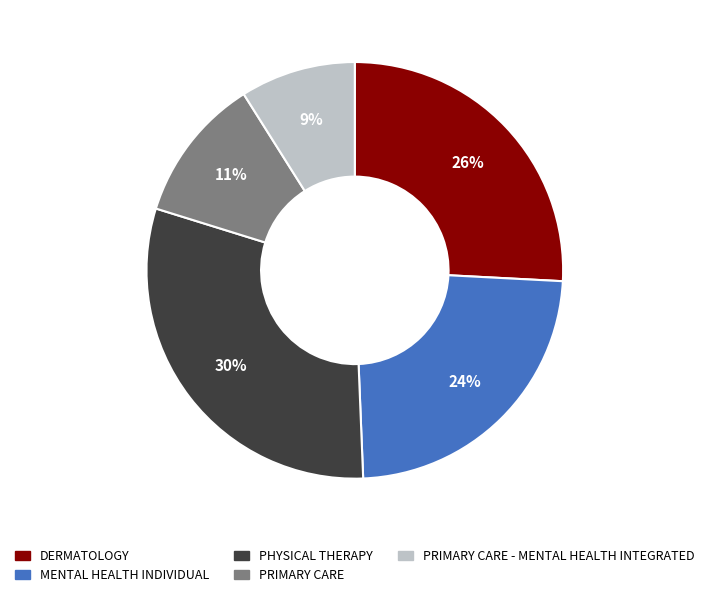

To the nearest percent, what is the difference between the largest and smallest slice percentages?

21%